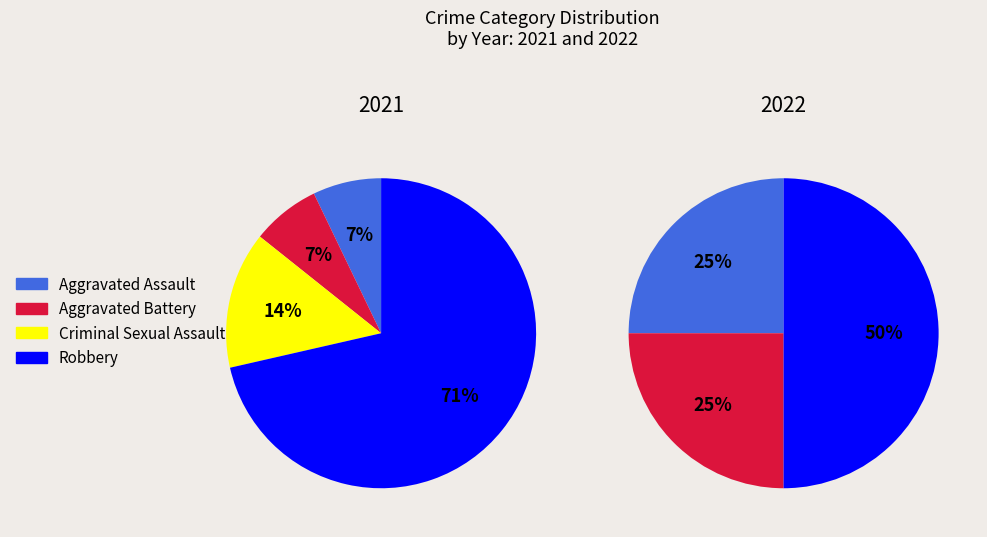

Is it true that values_2022 is 25% of the pie?

True